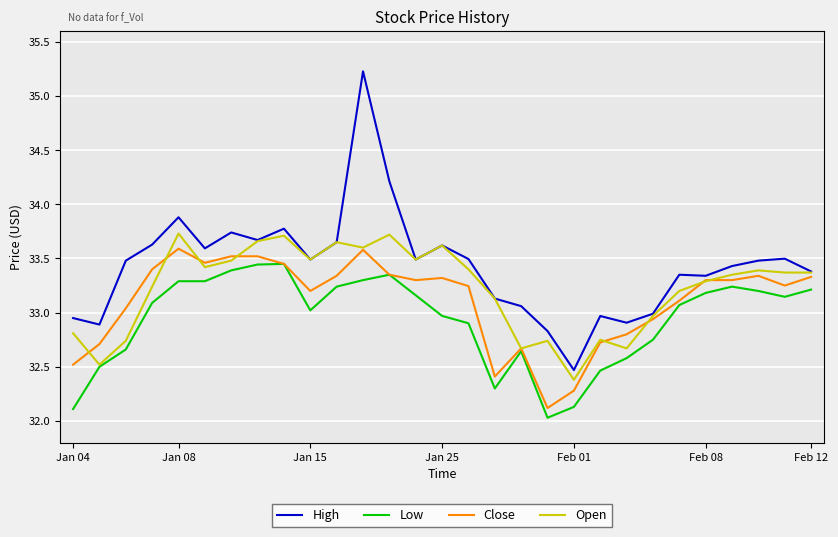

Which series has the largest range (max minus min)?

High